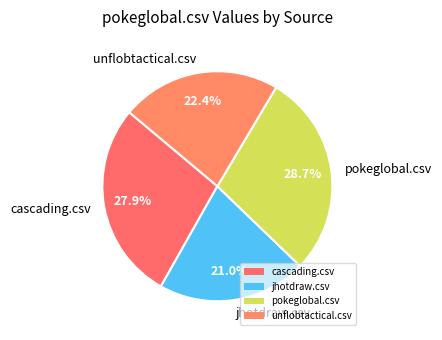

Is unflobtactical.csv the majority of the pie?

No